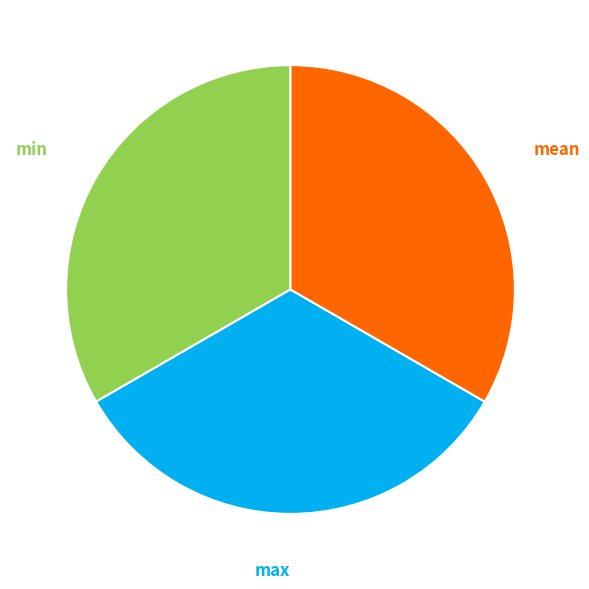

Does any single category account for the majority?

No